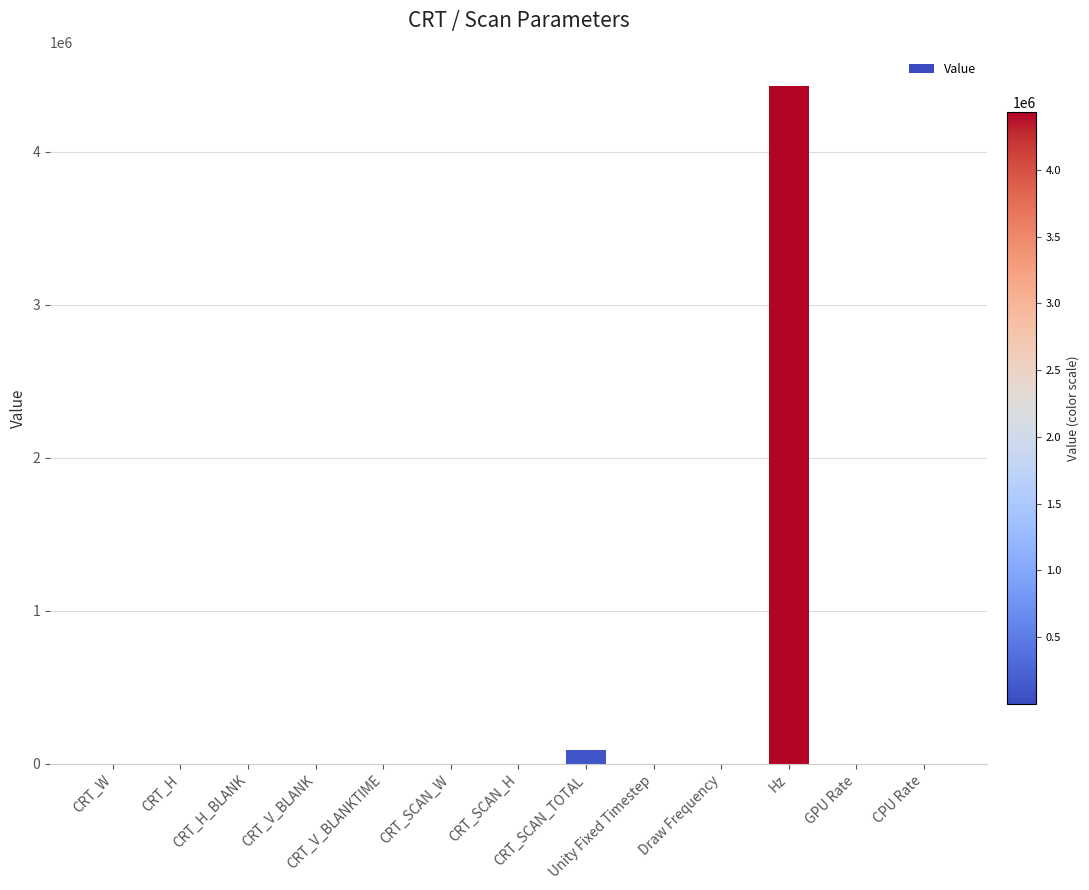

How many series are shown in this chart?

1